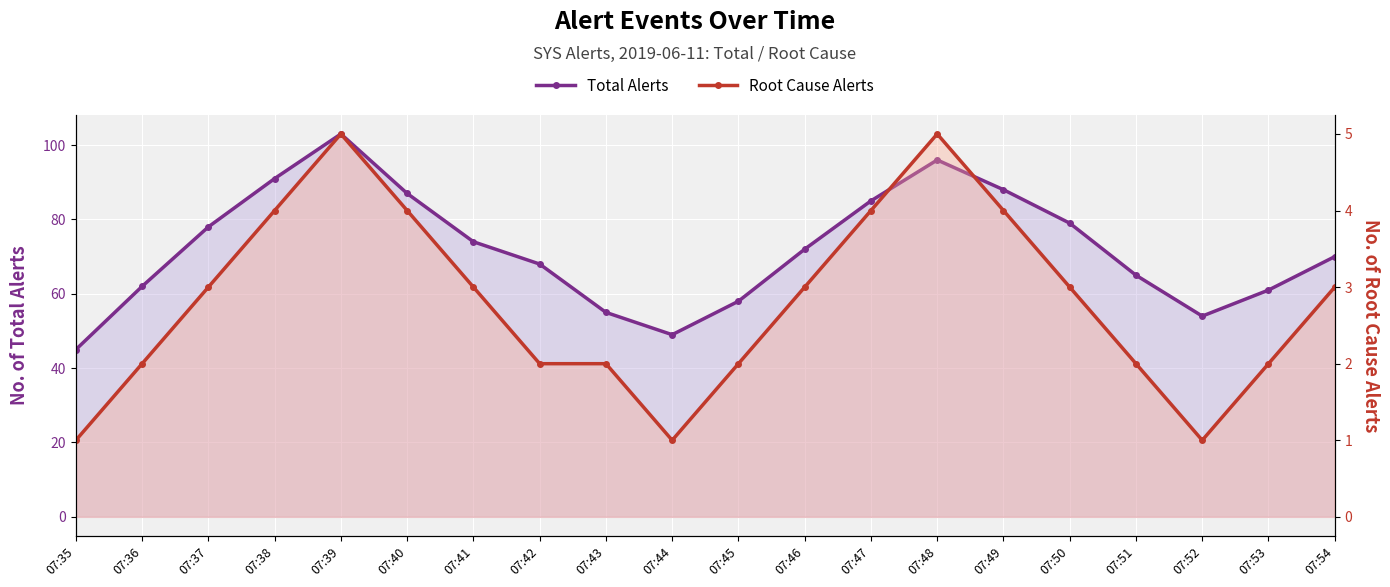

At which label does Root Cause Alerts reach its peak?

07:39